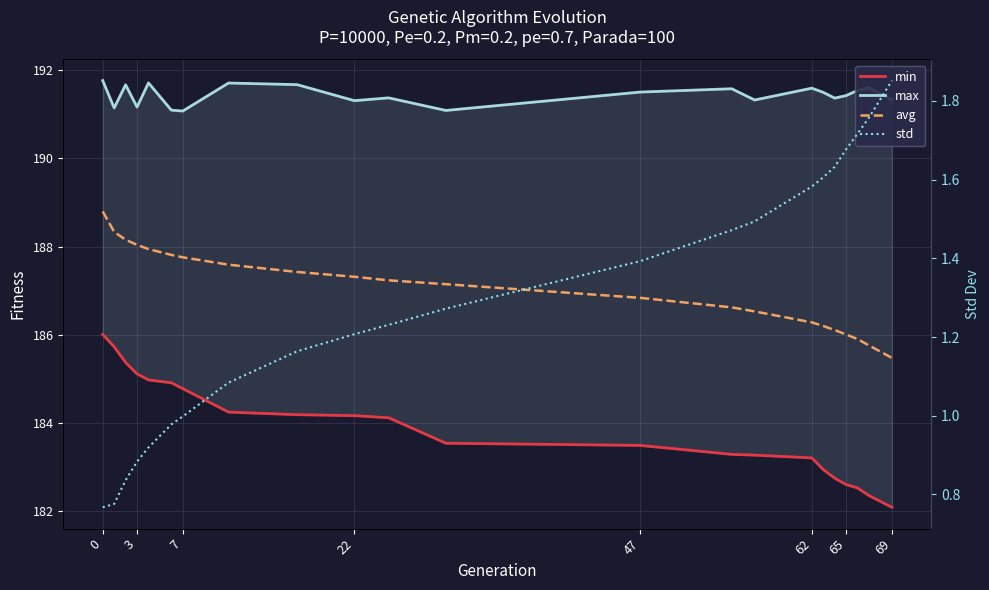

What is the difference between the maximum and minimum values in the min series?

3.9